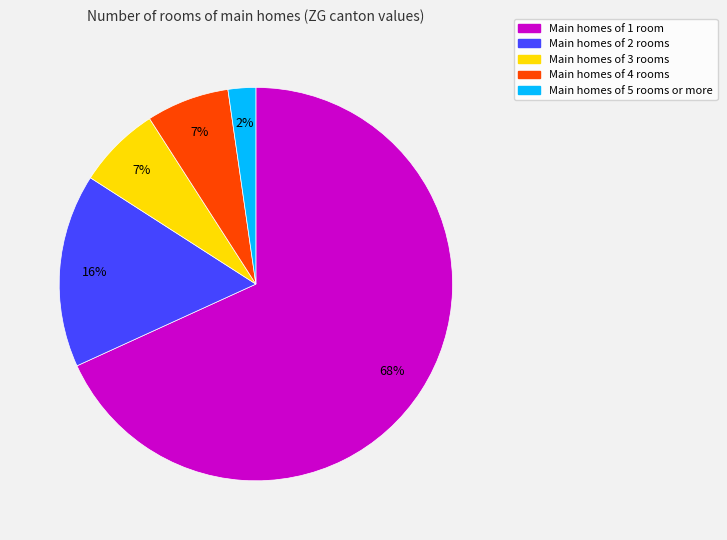

To the nearest percent, what is the average slice percentage?

20%